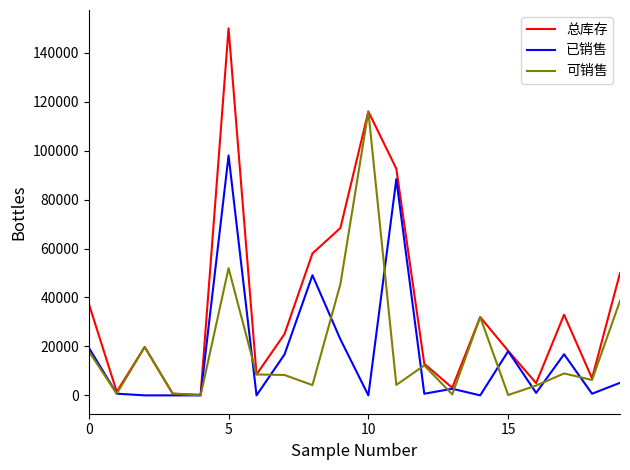

What is the average value of the 总库存 series?

36976